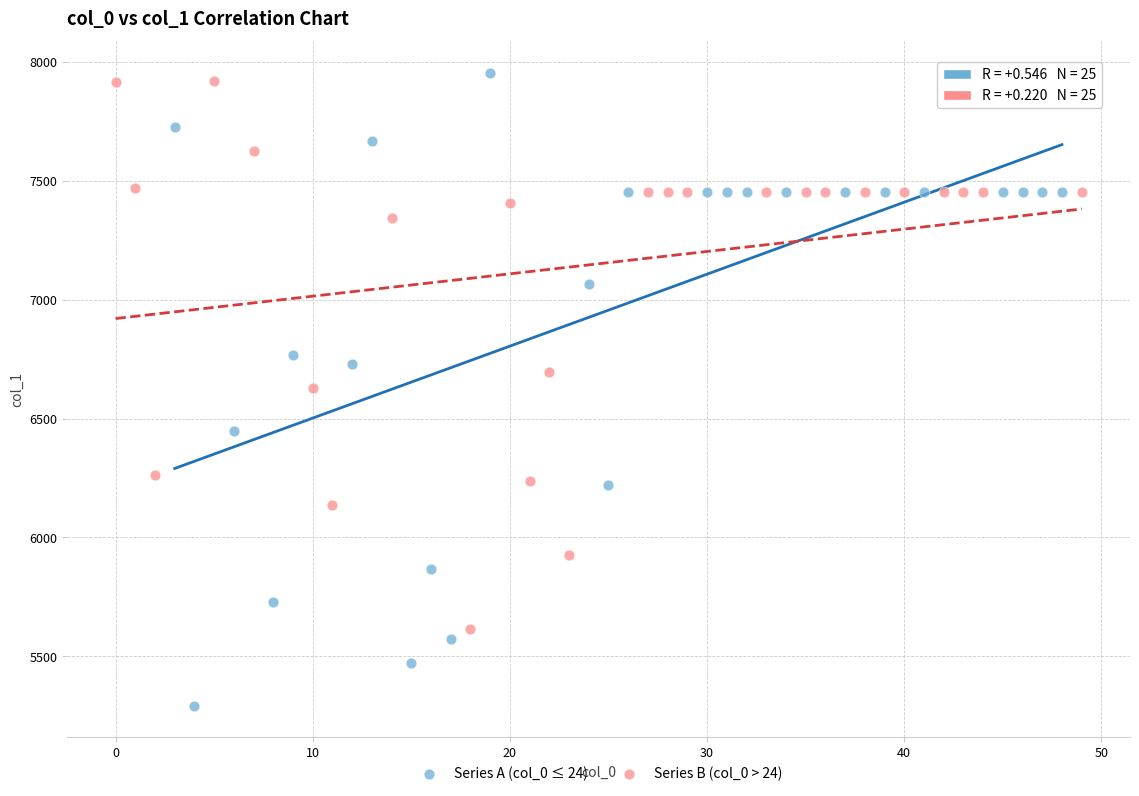

Which series has the largest Y range (max minus min)?

Series A (col_0 ≤ 24)